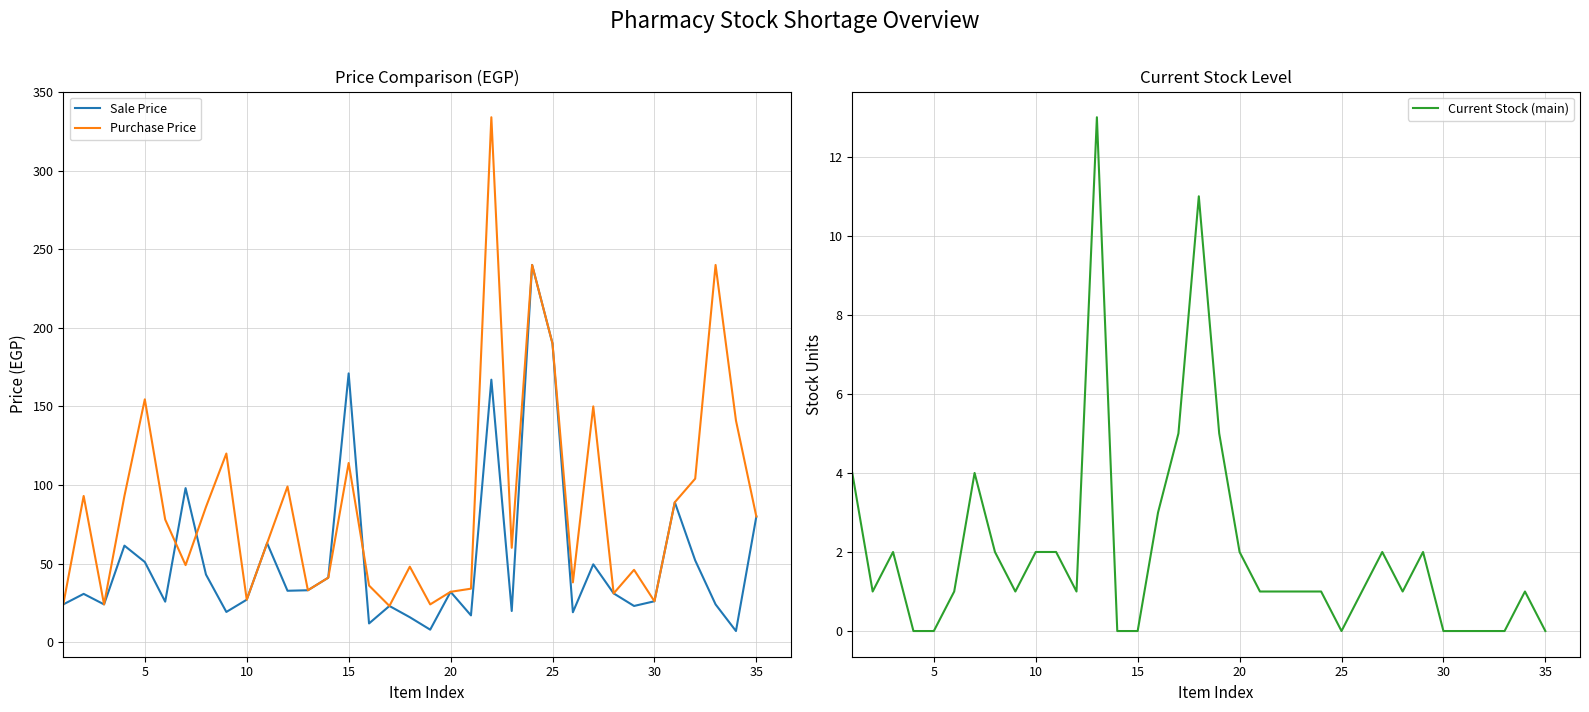

At which label is Purchase Price closest to 178?

25